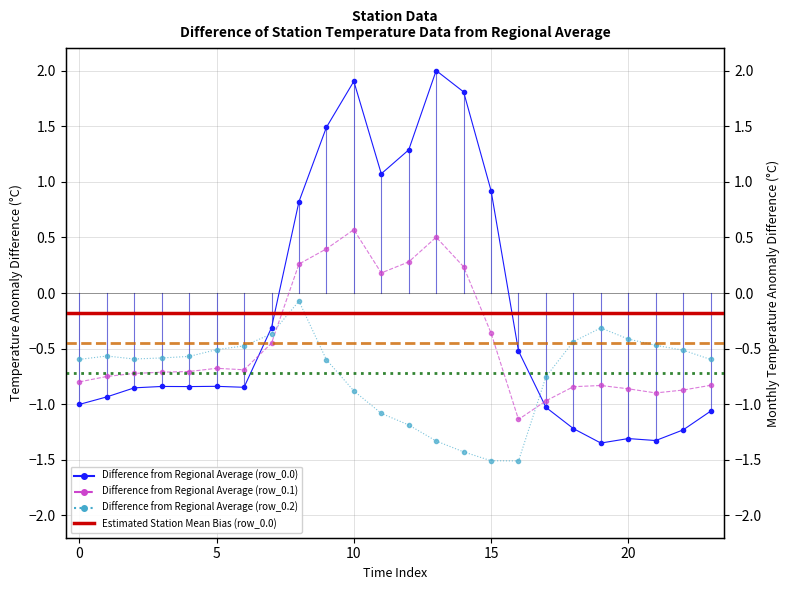

At which label does row_0.1 first exceed 0?

8